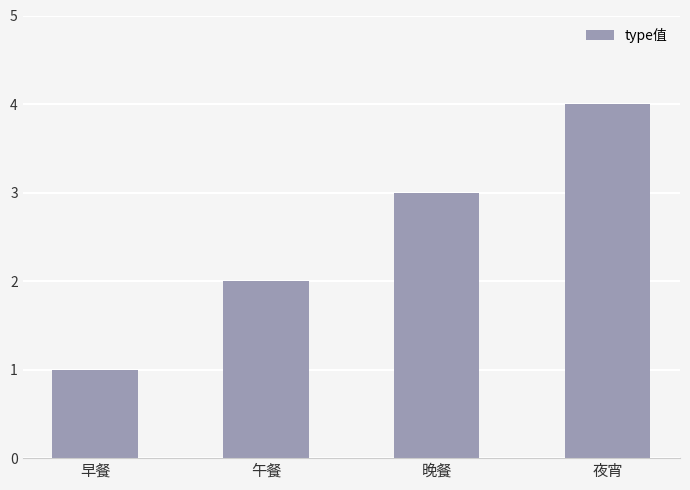

What is the label of the 2nd bar from the left?

午餐